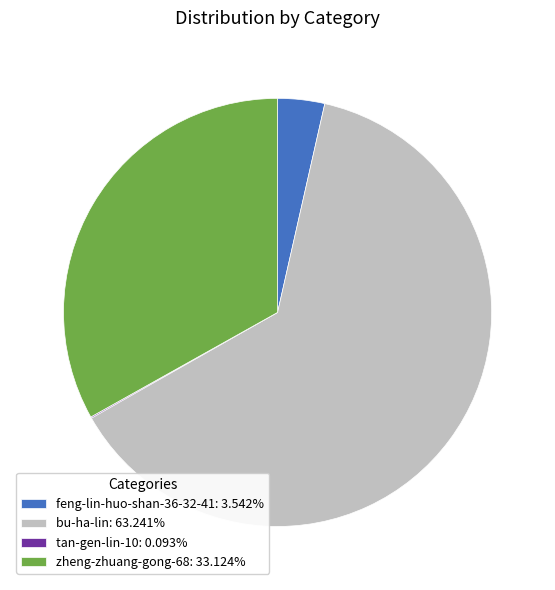

Is there a majority slice in this chart?

Yes